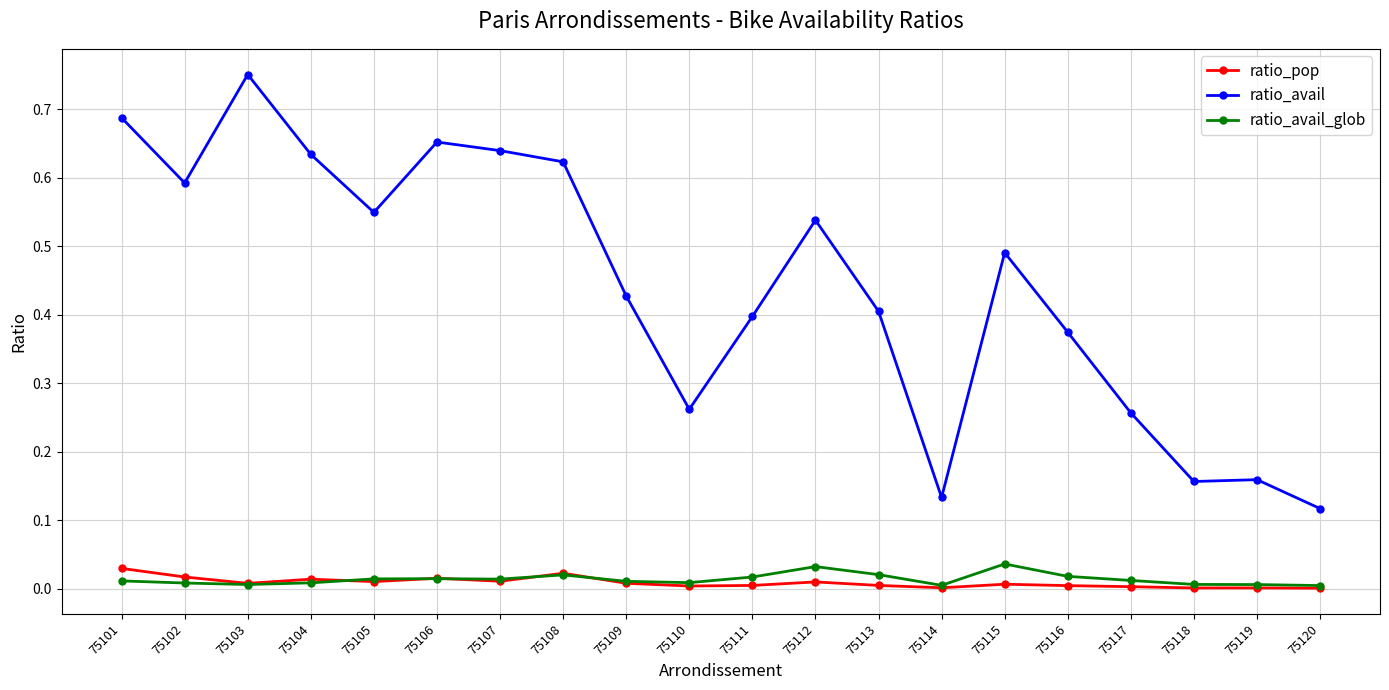

True or false: ratio_pop has a value of 0.0 at 75107.

True